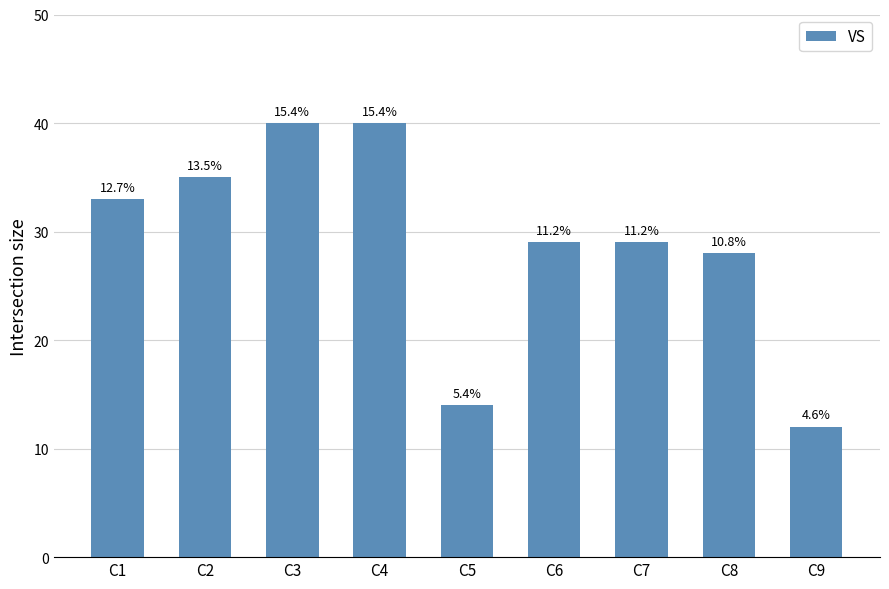

What is the approximate value at C2, to the nearest 5?

35